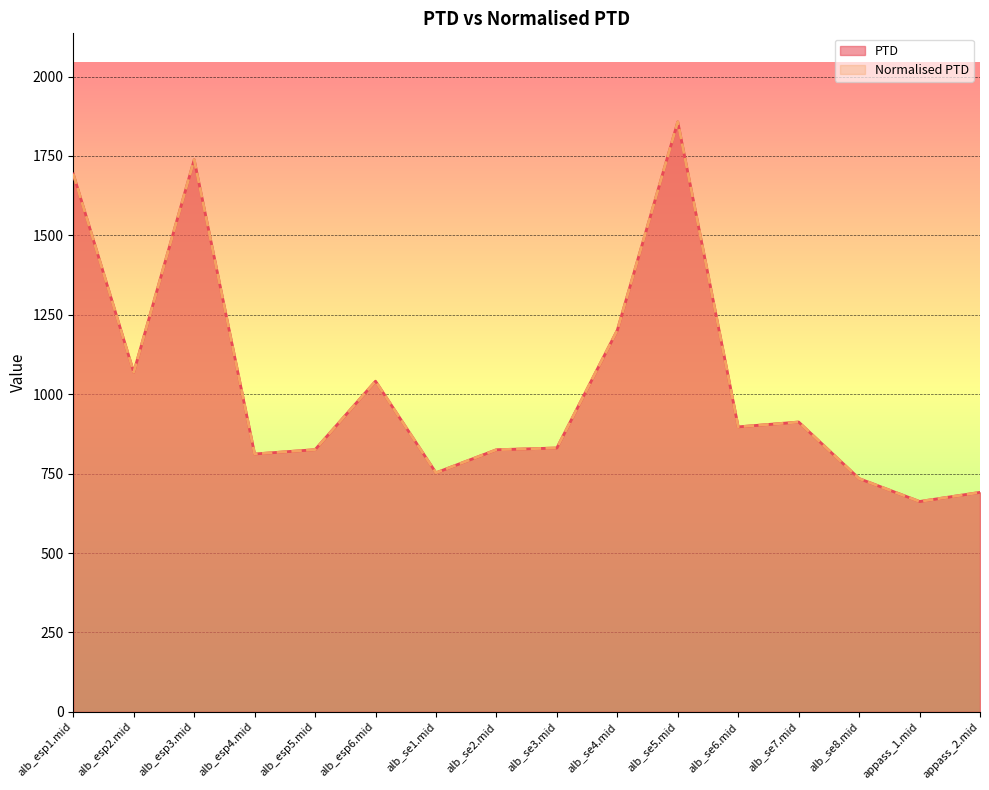

How many lines are shown in the chart?

2